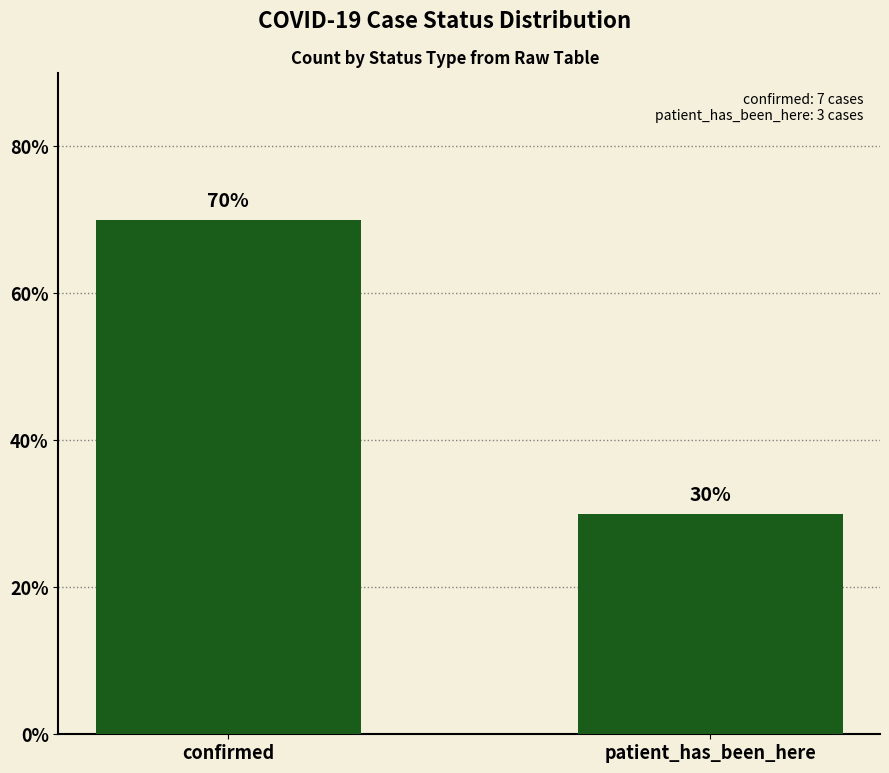

What is the difference between the values at confirmed and patient_has_been_here?

40